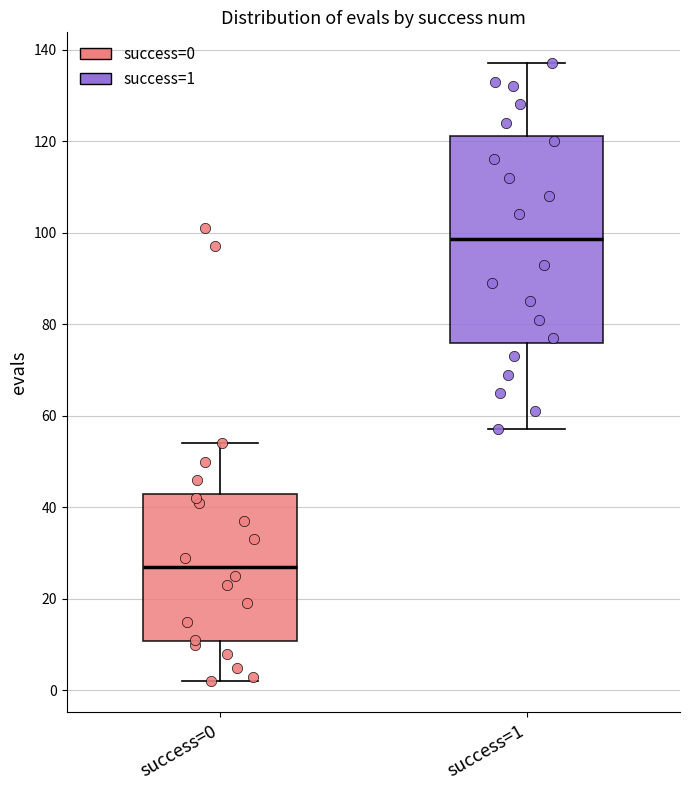

Reading left to right, transcribe this box plot: for each box, give where its median line is, the range the box spans, and where its two whiskers end, as read against the y-axis. The values are not printed on the chart, so give them approximately, as read against the axis.

success=0: median 28, box 10 to 44, whiskers 2 to 54
success=1: median 98, box 76 to 122, whiskers 58 to 138